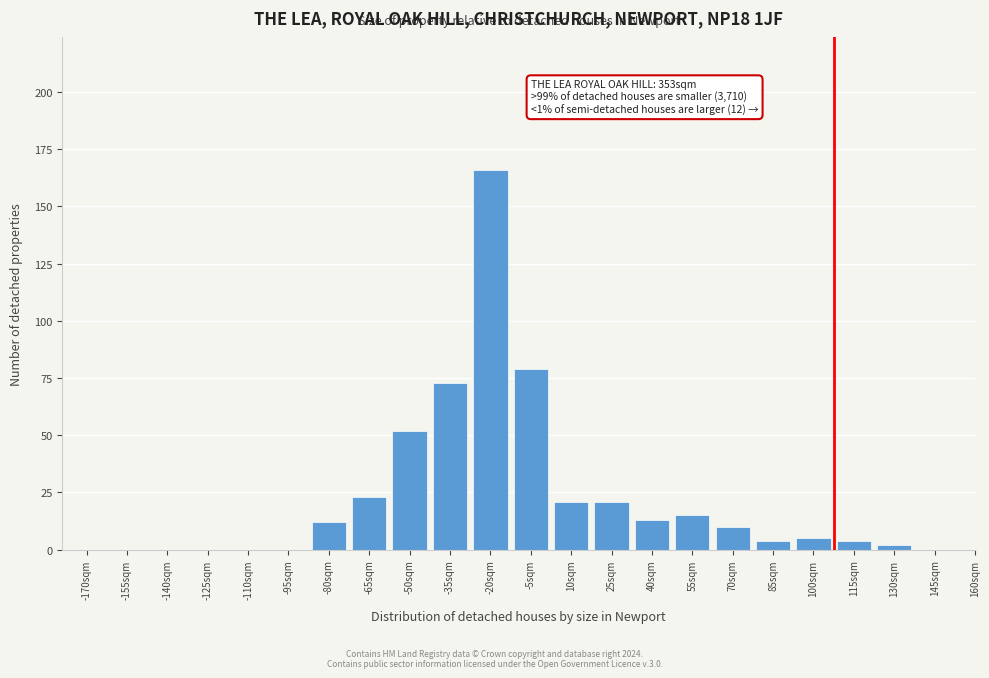

Reading right to left, what are all the values shown in this chart?

145sqm=0	130sqm=2	115sqm=4	100sqm=5	85sqm=4	70sqm=10	55sqm=15	40sqm=13	25sqm=21	10sqm=21	-5sqm=79	-20sqm=166	-35sqm=73	-50sqm=52	-65sqm=23	-80sqm=12	-95sqm=0	-110sqm=0	-125sqm=0	-140sqm=0	-155sqm=0	-170sqm=0